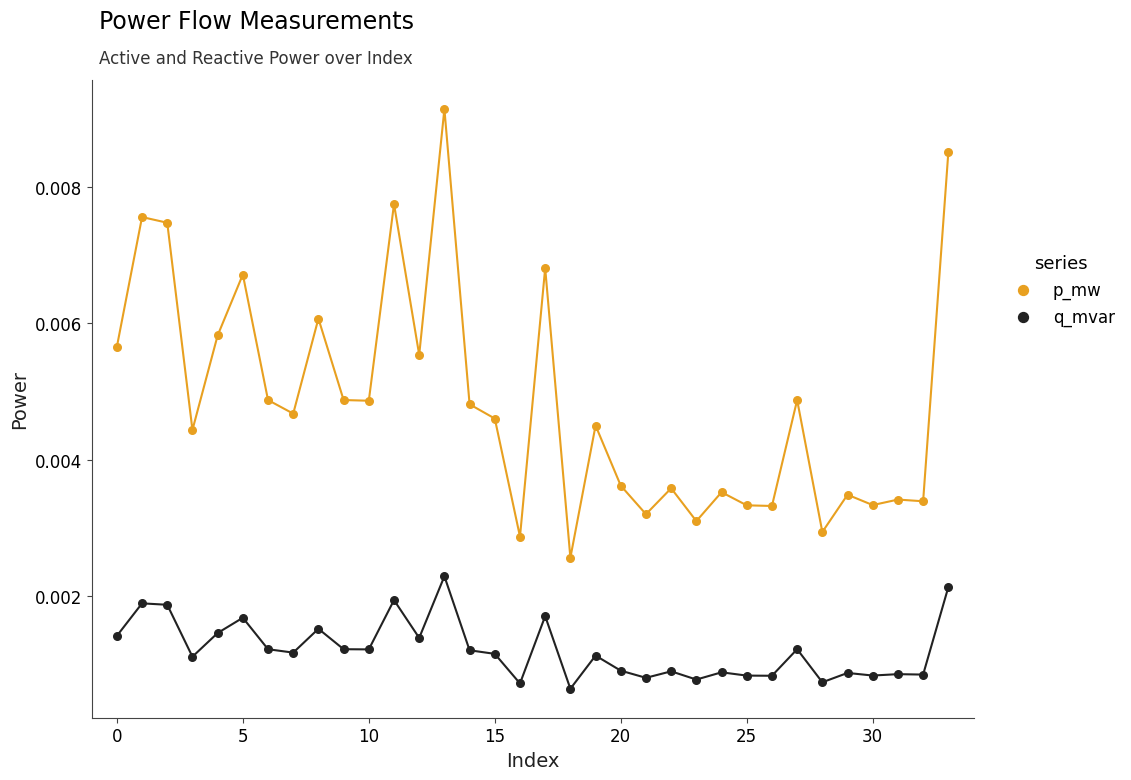

Which series has the largest Y range (max minus min)?

p_mw